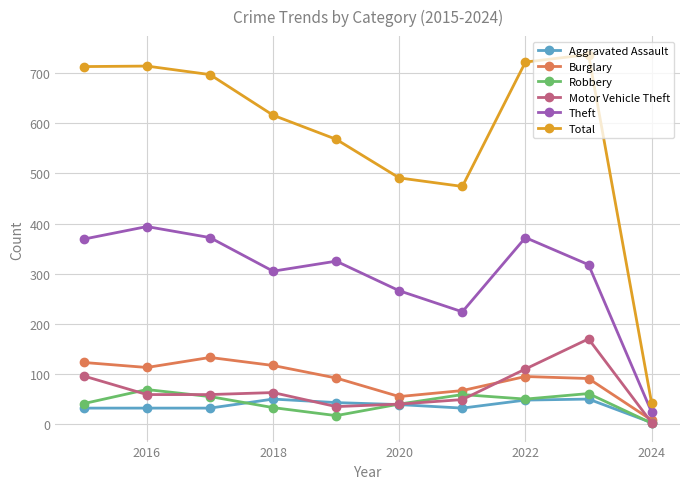

Which series has the largest range (max minus min)?

Total